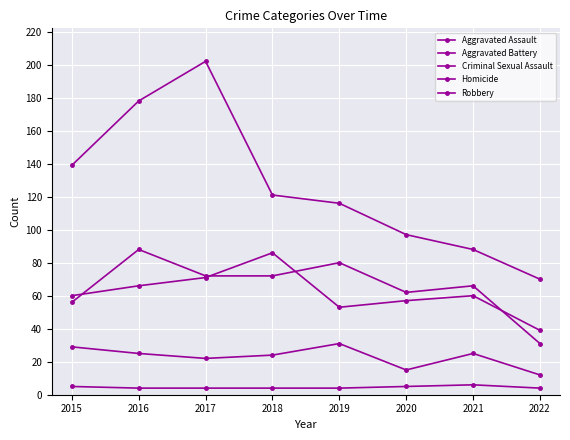

How many lines are shown in the chart?

5